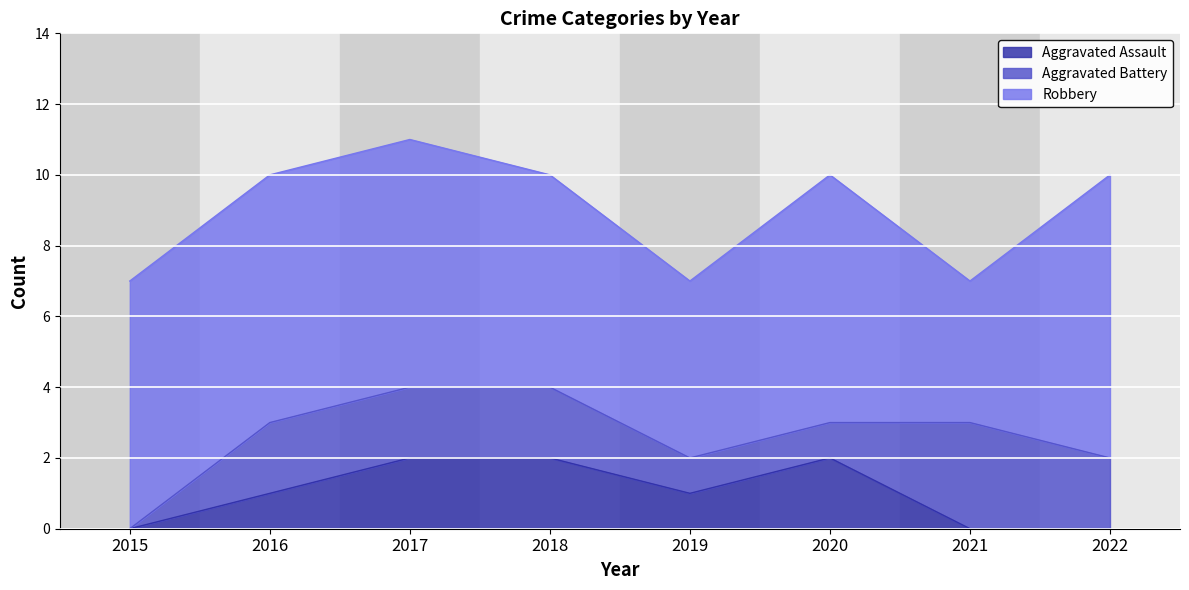

At which label is Aggravated Battery closest to 1?

2019